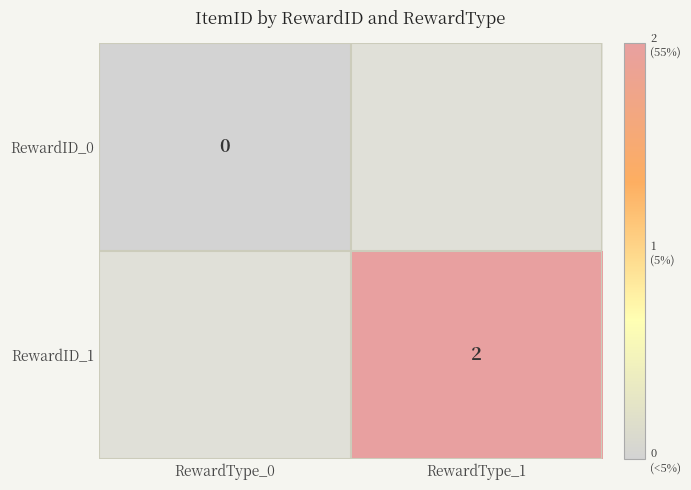

The value of RewardID_1 at RewardType_1 is 2. True or false?

True